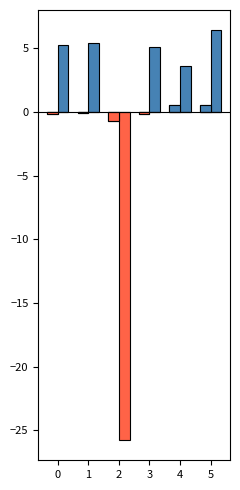

How many groups of bars are there?

6